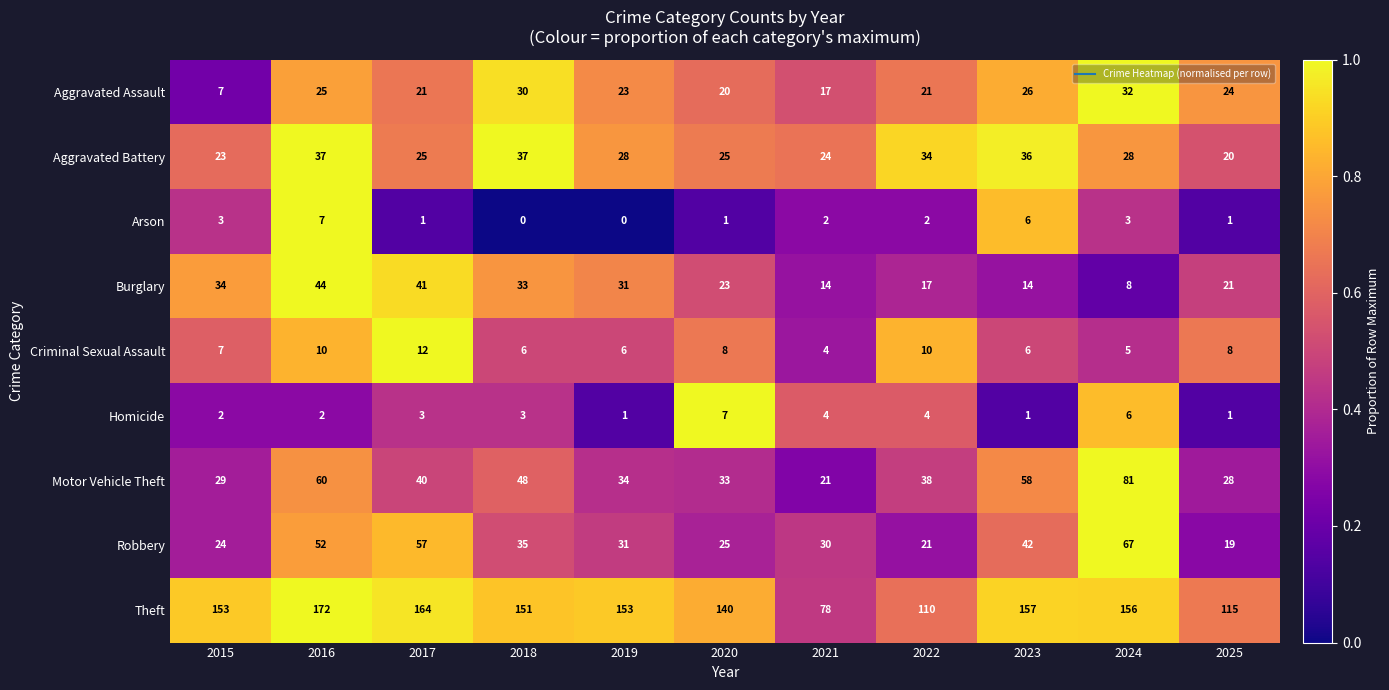

How many data points does each series have?

11